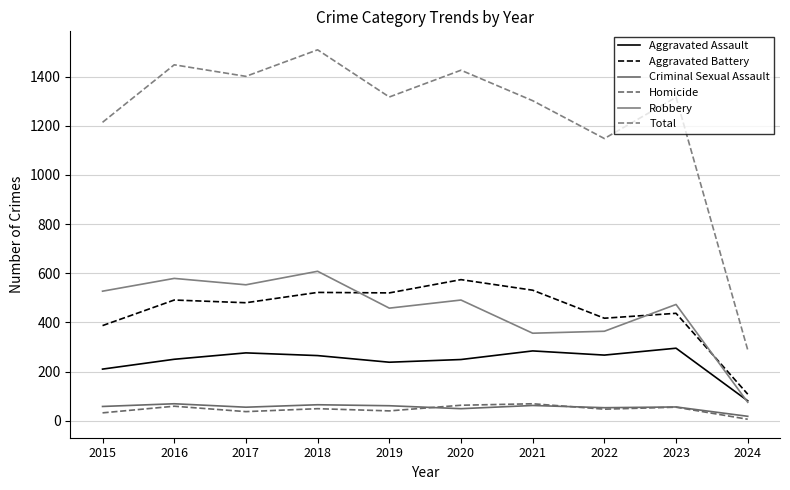

The Criminal Sexual Assault series shows 65 at 2018. True or false?

True